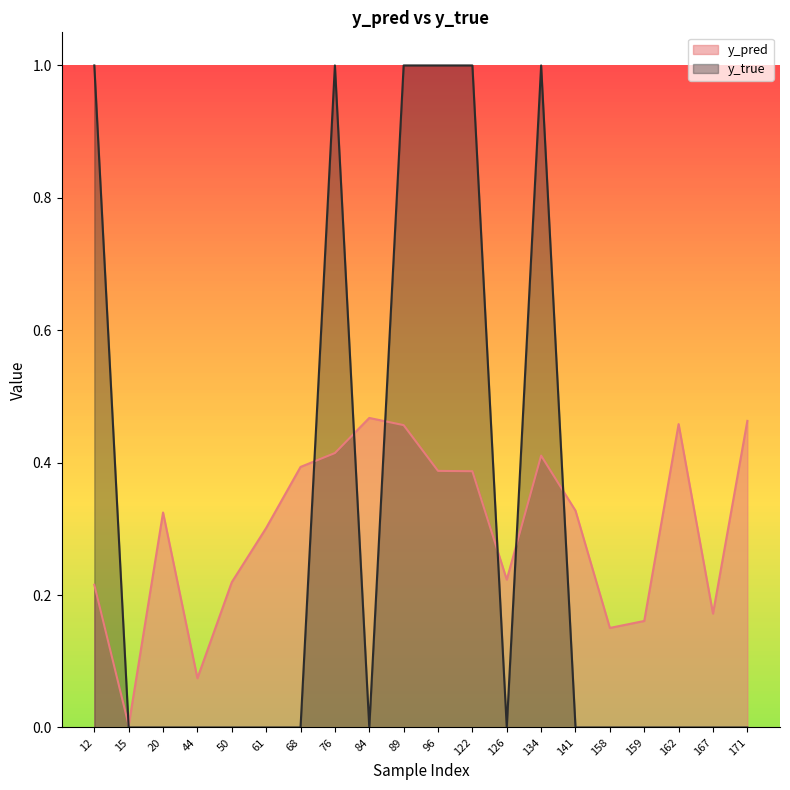

True or false: y_pred has more than 1 interior local peaks.

True